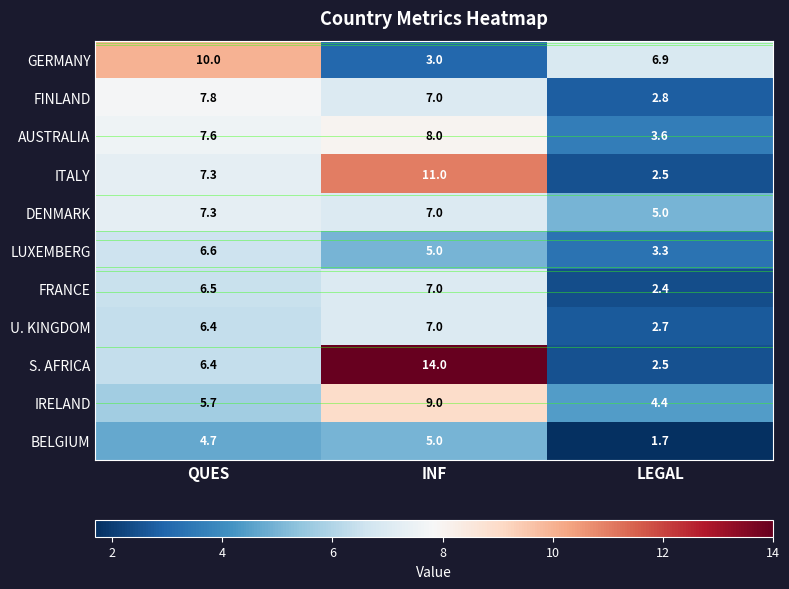

What is the difference between the maximum and minimum values in the FINLAND series?

5.0